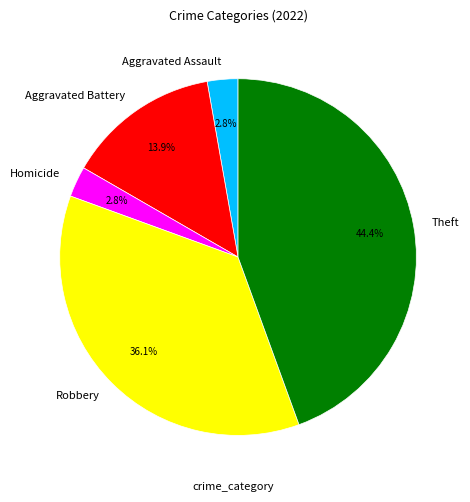

Which slice is the largest?

Theft